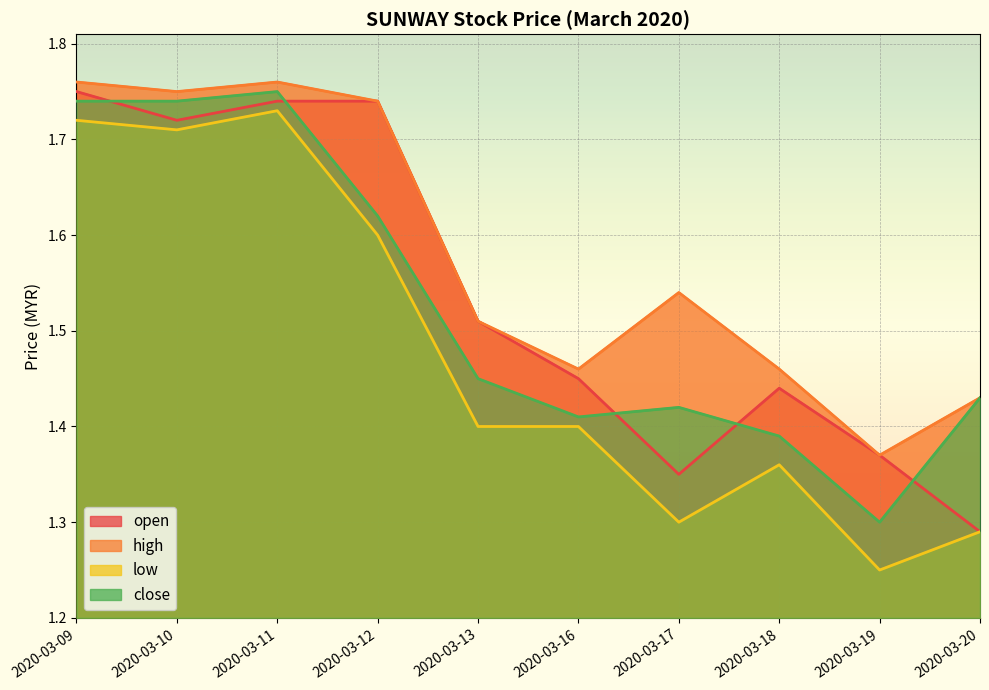

Is it true that high equals 2.1 at 2020-03-17?

False